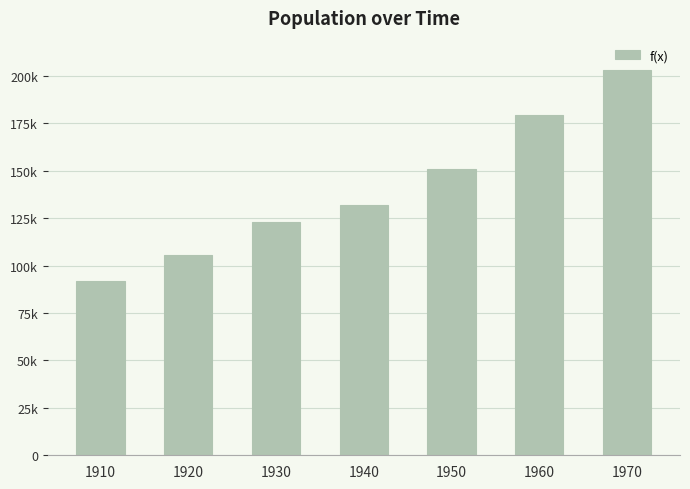

Does the chart contain any negative values?

No